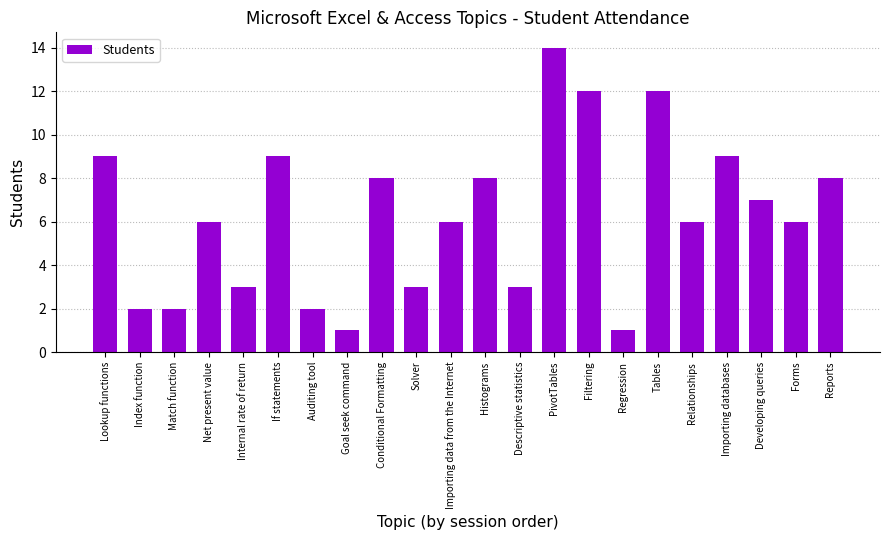

Is it true that the value at Importing data from the Internet is 11?

False